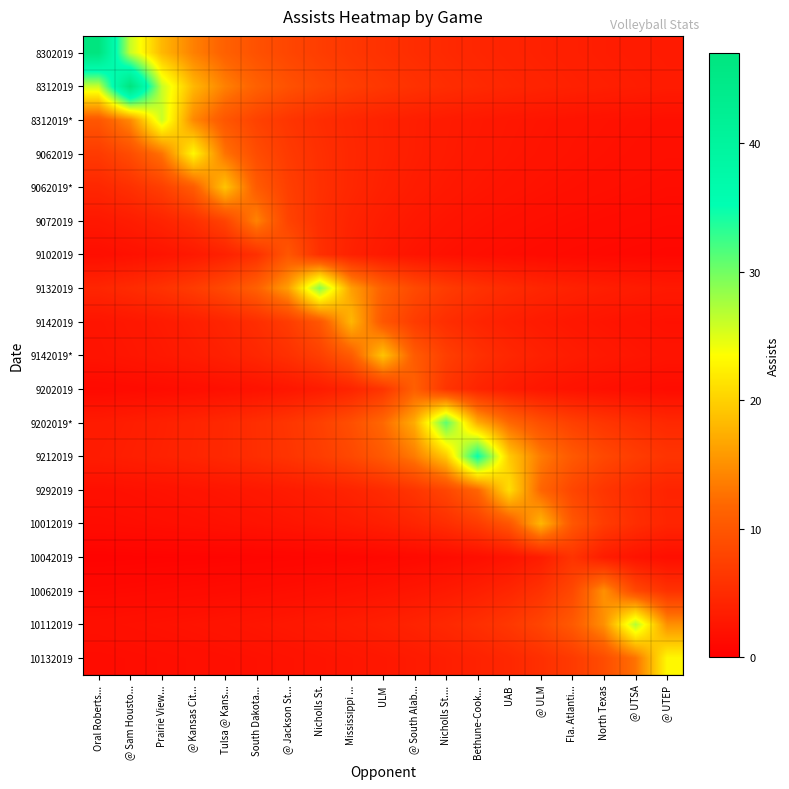

Reading left to right, transcribe all the data shown in this chart.

8302019: Oral Roberts...=47.0	@ Sam Housto...=26.1	Prairie View...=18.1	@ Kansas Cit...=13.8	Tulsa @ Kans...=11.2	South Dakota...=9.4	@ Jackson St...=8.1	Nicholls St.=7.1	Mississippi ...=6.4	ULM=5.7	@ South Alab...=5.2	Nicholls St....=4.8	Bethune-Cook...=4.4	UAB=4.1	@ ULM=3.9	Fla. Atlanti...=3.6	North Texas=3.4	@ UTSA=3.2	@ UTEP=3.1
8312019: Oral Roberts...=26.1	@ Sam Housto...=47.0	Prairie View...=26.1	@ Kansas Cit...=18.1	Tulsa @ Kans...=13.8	South Dakota...=11.2	@ Jackson St...=9.4	Nicholls St.=8.1	Mississippi ...=7.1	ULM=6.4	@ South Alab...=5.7	Nicholls St....=5.2	Bethune-Cook...=4.8	UAB=4.4	@ ULM=4.1	Fla. Atlanti...=3.9	North Texas=3.6	@ UTSA=3.4	@ UTEP=3.2
8312019*: Oral Roberts...=10.0	@ Sam Housto...=14.4	Prairie View...=26.0	@ Kansas Cit...=14.4	Tulsa @ Kans...=10.0	South Dakota...=7.6	@ Jackson St...=6.2	Nicholls St.=5.2	Mississippi ...=4.5	ULM=3.9	@ South Alab...=3.5	Nicholls St....=3.2	Bethune-Cook...=2.9	UAB=2.7	@ ULM=2.5	Fla. Atlanti...=2.3	North Texas=2.1	@ UTSA=2.0	@ UTEP=1.9
9062019: Oral Roberts...=6.8	@ Sam Housto...=8.8	Prairie View...=12.8	@ Kansas Cit...=23.0	Tulsa @ Kans...=12.8	South Dakota...=8.8	@ Jackson St...=6.8	Nicholls St.=5.5	Mississippi ...=4.6	ULM=4.0	@ South Alab...=3.5	Nicholls St....=3.1	Bethune-Cook...=2.8	UAB=2.6	@ ULM=2.3	Fla. Atlanti...=2.2	North Texas=2.0	@ UTSA=1.9	@ UTEP=1.8
9062019*: Oral Roberts...=4.5	@ Sam Housto...=5.6	Prairie View...=7.3	@ Kansas Cit...=10.6	Tulsa @ Kans...=19.0	South Dakota...=10.6	@ Jackson St...=7.3	Nicholls St.=5.6	Mississippi ...=4.5	ULM=3.8	@ South Alab...=3.3	Nicholls St....=2.9	Bethune-Cook...=2.6	UAB=2.3	@ ULM=2.1	Fla. Atlanti...=1.9	North Texas=1.8	@ UTSA=1.7	@ UTEP=1.6
9072019: Oral Roberts...=2.8	@ Sam Housto...=3.3	Prairie View...=4.1	@ Kansas Cit...=5.4	Tulsa @ Kans...=7.8	South Dakota...=14.0	@ Jackson St...=7.8	Nicholls St.=5.4	Mississippi ...=4.1	ULM=3.3	@ South Alab...=2.8	Nicholls St....=2.4	Bethune-Cook...=2.1	UAB=1.9	@ ULM=1.7	Fla. Atlanti...=1.6	North Texas=1.4	@ UTSA=1.3	@ UTEP=1.2
9102019: Oral Roberts...=1.7	@ Sam Housto...=2.0	Prairie View...=2.4	@ Kansas Cit...=2.9	Tulsa @ Kans...=3.8	South Dakota...=5.6	@ Jackson St...=10.0	Nicholls St.=5.6	Mississippi ...=3.8	ULM=2.9	@ South Alab...=2.4	Nicholls St....=2.0	Bethune-Cook...=1.7	UAB=1.5	@ ULM=1.4	Fla. Atlanti...=1.2	North Texas=1.1	@ UTSA=1.0	@ UTEP=0.9
9132019: Oral Roberts...=4.4	@ Sam Housto...=5.0	Prairie View...=5.8	@ Kansas Cit...=6.9	Tulsa @ Kans...=8.5	South Dakota...=11.2	@ Jackson St...=16.1	Nicholls St.=29.0	Mississippi ...=16.1	ULM=11.2	@ South Alab...=8.5	Nicholls St....=6.9	Bethune-Cook...=5.8	UAB=5.0	@ ULM=4.4	Fla. Atlanti...=3.9	North Texas=3.5	@ UTSA=3.2	@ UTEP=3.0
9142019: Oral Roberts...=2.4	@ Sam Housto...=2.7	Prairie View...=3.1	@ Kansas Cit...=3.6	Tulsa @ Kans...=4.3	South Dakota...=5.3	@ Jackson St...=6.9	Nicholls St.=10.0	Mississippi ...=18.0	ULM=10.0	@ South Alab...=6.9	Nicholls St....=5.3	Bethune-Cook...=4.3	UAB=3.6	@ ULM=3.1	Fla. Atlanti...=2.7	North Texas=2.4	@ UTSA=2.2	@ UTEP=2.0
9142019*: Oral Roberts...=2.3	@ Sam Housto...=2.6	Prairie View...=2.9	@ Kansas Cit...=3.3	Tulsa @ Kans...=3.8	South Dakota...=4.5	@ Jackson St...=5.6	Nicholls St.=7.3	Mississippi ...=10.6	ULM=19.0	@ South Alab...=10.6	Nicholls St....=7.3	Bethune-Cook...=5.6	UAB=4.5	@ ULM=3.8	Fla. Atlanti...=3.3	North Texas=2.9	@ UTSA=2.6	@ UTEP=2.3
9202019: Oral Roberts...=1.2	@ Sam Housto...=1.3	Prairie View...=1.5	@ Kansas Cit...=1.7	Tulsa @ Kans...=1.9	South Dakota...=2.2	@ Jackson St...=2.6	Nicholls St.=3.2	Mississippi ...=4.2	ULM=6.1	@ South Alab...=11.0	Nicholls St....=6.1	Bethune-Cook...=4.2	UAB=3.2	@ ULM=2.6	Fla. Atlanti...=2.2	North Texas=1.9	@ UTSA=1.7	@ UTEP=1.5
9202019*: Oral Roberts...=3.2	@ Sam Housto...=3.4	Prairie View...=3.8	@ Kansas Cit...=4.2	Tulsa @ Kans...=4.7	South Dakota...=5.3	@ Jackson St...=6.2	Nicholls St.=7.4	Mississippi ...=9.1	ULM=11.9	@ South Alab...=17.2	Nicholls St....=31.0	Bethune-Cook...=17.2	UAB=11.9	@ ULM=9.1	Fla. Atlanti...=7.4	North Texas=6.2	@ UTSA=5.3	@ UTEP=4.7
9212019: Oral Roberts...=3.3	@ Sam Housto...=3.6	Prairie View...=3.9	@ Kansas Cit...=4.3	Tulsa @ Kans...=4.7	South Dakota...=5.3	@ Jackson St...=6.0	Nicholls St.=7.0	Mississippi ...=8.3	ULM=10.3	@ South Alab...=13.5	Nicholls St....=19.4	Bethune-Cook...=35.0	UAB=19.4	@ ULM=13.5	Fla. Atlanti...=10.3	North Texas=8.3	@ UTSA=7.0	@ UTEP=6.0
9292019: Oral Roberts...=1.8	@ Sam Housto...=2.0	Prairie View...=2.1	@ Kansas Cit...=2.3	Tulsa @ Kans...=2.6	South Dakota...=2.8	@ Jackson St...=3.2	Nicholls St.=3.6	Mississippi ...=4.2	ULM=5.0	@ South Alab...=6.2	Nicholls St....=8.1	Bethune-Cook...=11.7	UAB=21.0	@ ULM=11.7	Fla. Atlanti...=8.1	North Texas=6.2	@ UTSA=5.0	@ UTEP=4.2
10012019: Oral Roberts...=1.5	@ Sam Housto...=1.6	Prairie View...=1.7	@ Kansas Cit...=1.8	Tulsa @ Kans...=2.0	South Dakota...=2.2	@ Jackson St...=2.4	Nicholls St.=2.7	Mississippi ...=3.1	ULM=3.6	@ South Alab...=4.3	Nicholls St....=5.3	Bethune-Cook...=6.9	UAB=10.0	@ ULM=18.0	Fla. Atlanti...=10.0	North Texas=6.9	@ UTSA=5.3	@ UTEP=4.3
10042019: Oral Roberts...=0.5	@ Sam Housto...=0.5	Prairie View...=0.5	@ Kansas Cit...=0.6	Tulsa @ Kans...=0.6	South Dakota...=0.7	@ Jackson St...=0.7	Nicholls St.=0.8	Mississippi ...=0.9	ULM=1.0	@ South Alab...=1.2	Nicholls St....=1.4	Bethune-Cook...=1.8	UAB=2.3	@ ULM=3.3	Fla. Atlanti...=6.0	North Texas=3.3	@ UTSA=2.3	@ UTEP=1.8
10062019: Oral Roberts...=1.1	@ Sam Housto...=1.2	Prairie View...=1.2	@ Kansas Cit...=1.3	Tulsa @ Kans...=1.4	South Dakota...=1.5	@ Jackson St...=1.7	Nicholls St.=1.8	Mississippi ...=2.0	ULM=2.3	@ South Alab...=2.6	Nicholls St....=3.0	Bethune-Cook...=3.6	UAB=4.4	@ ULM=5.8	Fla. Atlanti...=8.3	North Texas=15.0	@ UTSA=8.3	@ UTEP=5.8
10112019: Oral Roberts...=1.8	@ Sam Housto...=2.0	Prairie View...=2.1	@ Kansas Cit...=2.2	Tulsa @ Kans...=2.4	South Dakota...=2.5	@ Jackson St...=2.8	Nicholls St.=3.0	Mississippi ...=3.3	ULM=3.6	@ South Alab...=4.1	Nicholls St....=4.7	Bethune-Cook...=5.4	UAB=6.4	@ ULM=7.9	Fla. Atlanti...=10.4	North Texas=15.0	@ UTSA=27.0	@ UTEP=15.0
10132019: Oral Roberts...=1.5	@ Sam Housto...=1.6	Prairie View...=1.7	@ Kansas Cit...=1.8	Tulsa @ Kans...=1.9	South Dakota...=2.0	@ Jackson St...=2.2	Nicholls St.=2.3	Mississippi ...=2.6	ULM=2.8	@ South Alab...=3.1	Nicholls St....=3.5	Bethune-Cook...=4.0	UAB=4.6	@ ULM=5.5	Fla. Atlanti...=6.8	North Texas=8.8	@ UTSA=12.8	@ UTEP=23.0